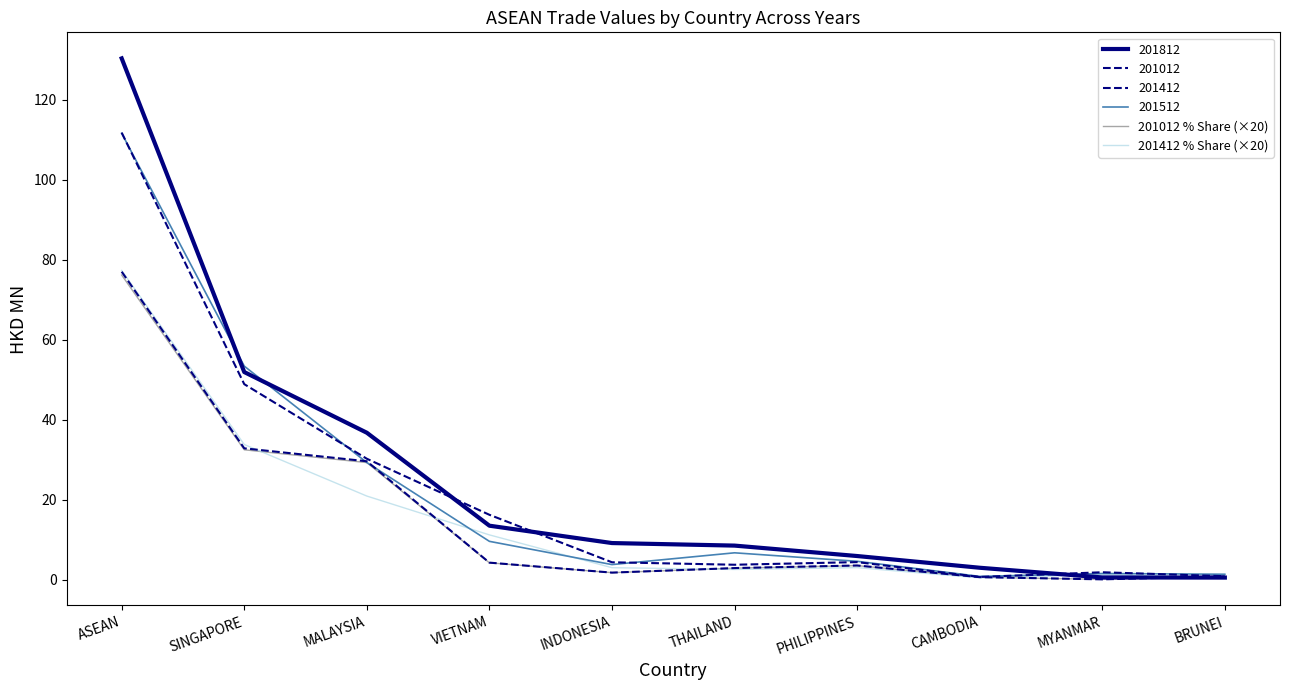

Does the chart display data point markers on the line(s)?

No